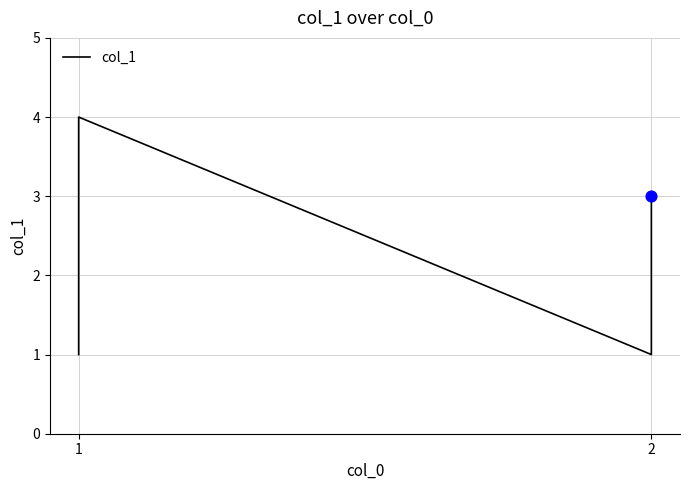

What is the change in value from 1 to 2?

+2